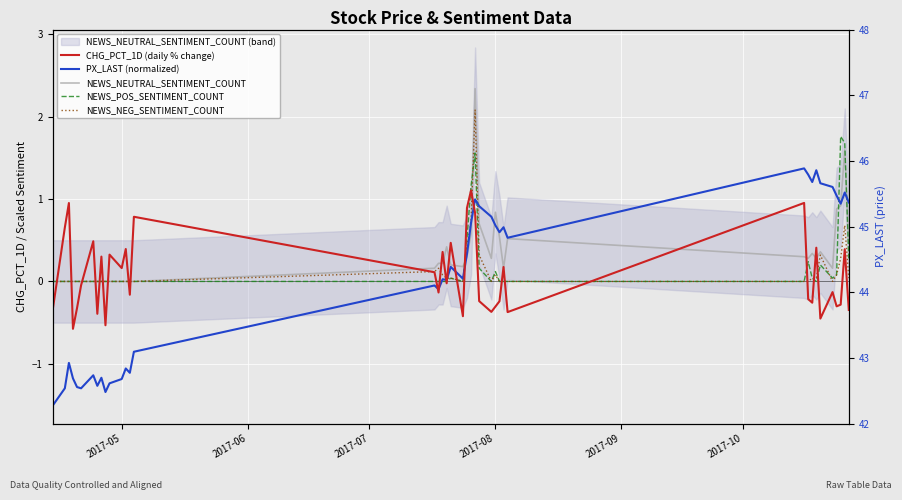

Which series ends up on top after the final intersection of NEWS_POS_SENTIMENT_COUNT and NEWS_NEG_SENTIMENT_COUNT?

NEWS_POS_SENTIMENT_COUNT